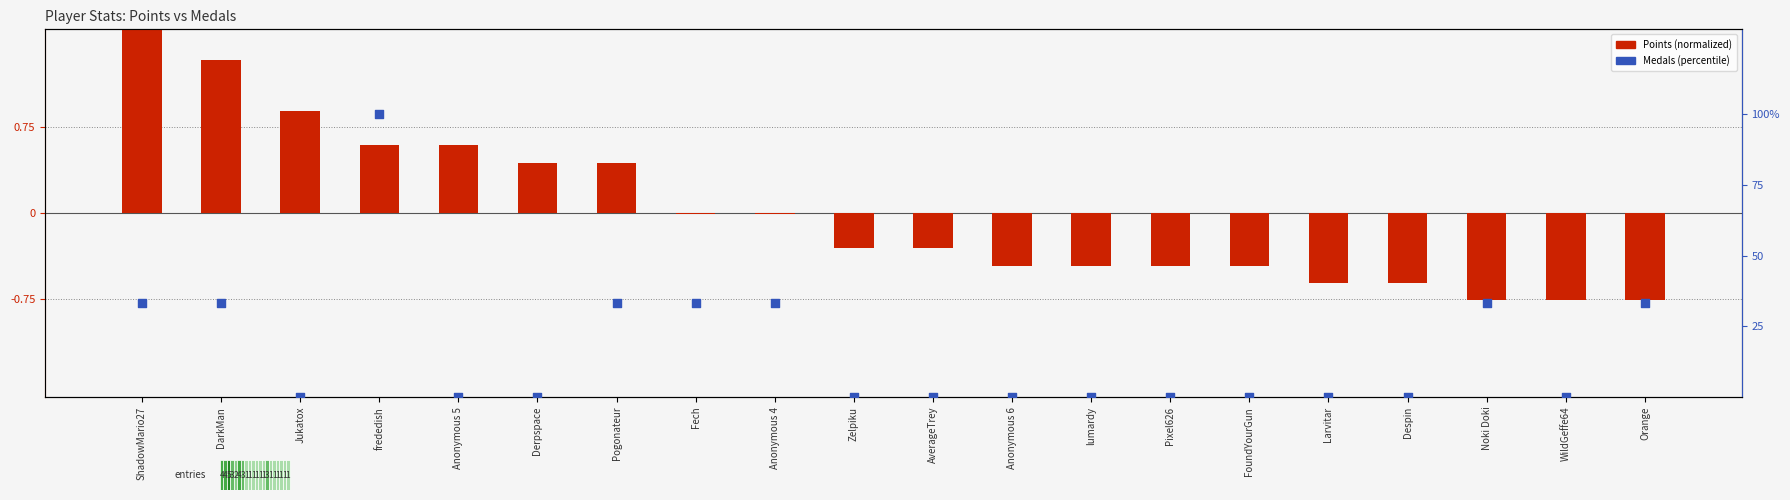

At which category is the sum across all series the highest?

frededish